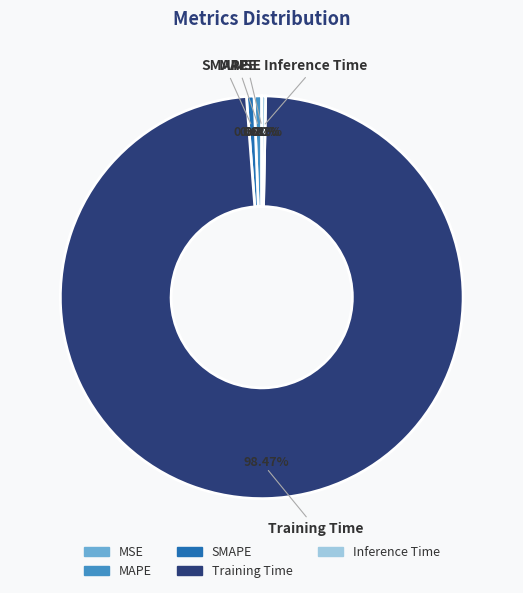

Which slice is the largest?

Training Time